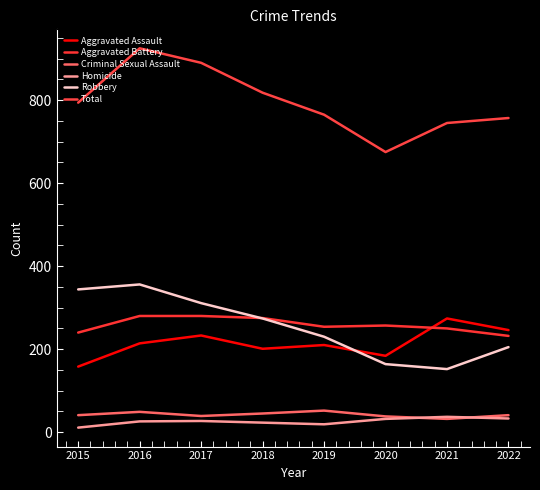

Is the value of Homicide at 2018 greater than the value of Total at 2017?

No